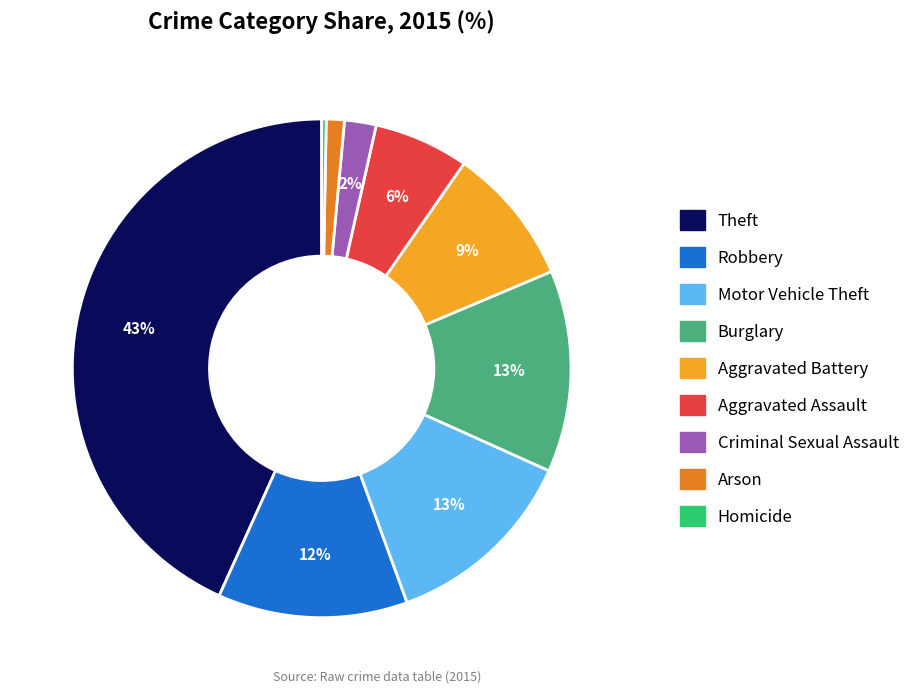

Combined, do Robbery and Aggravated Battery account for over 50%?

No